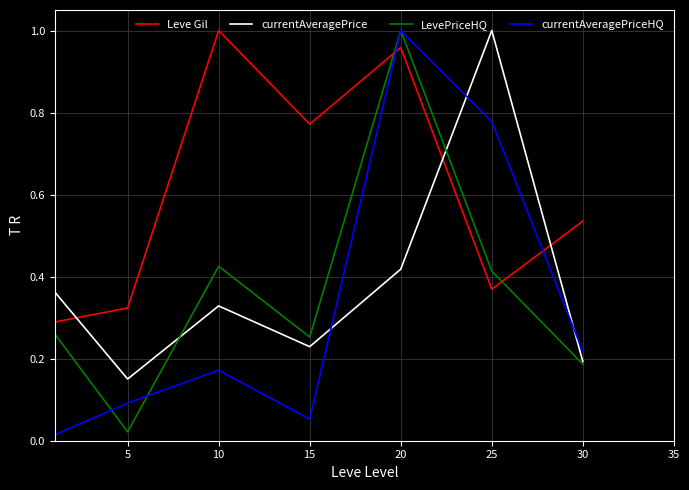

Which series ends up on top after the final intersection of currentAveragePrice and Leve Gil?

Leve Gil